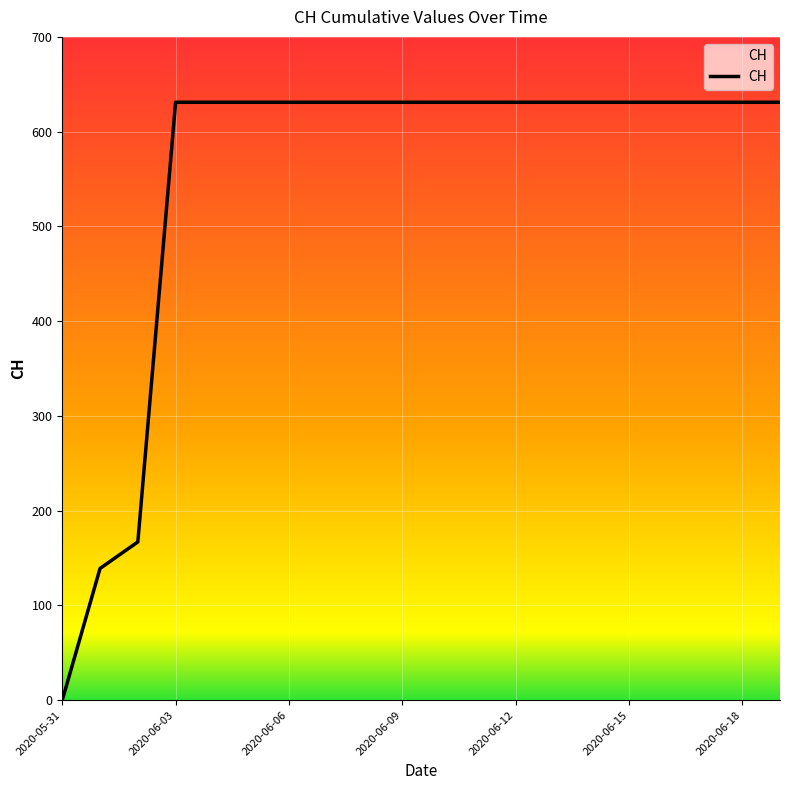

What is the maximum value shown in the chart?

631